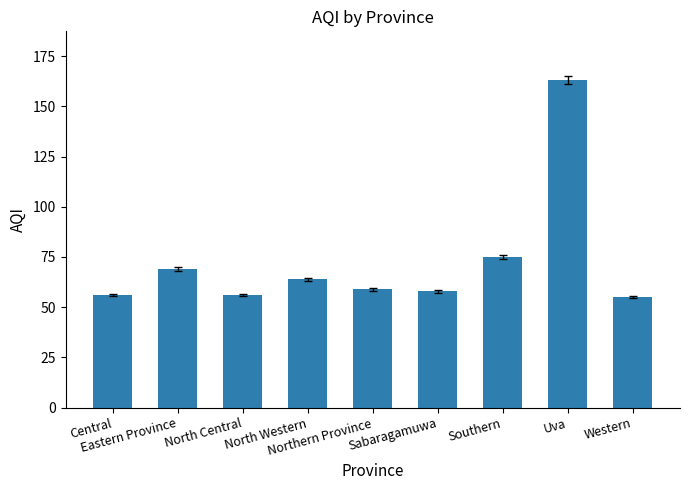

What is the greatest value displayed?

163